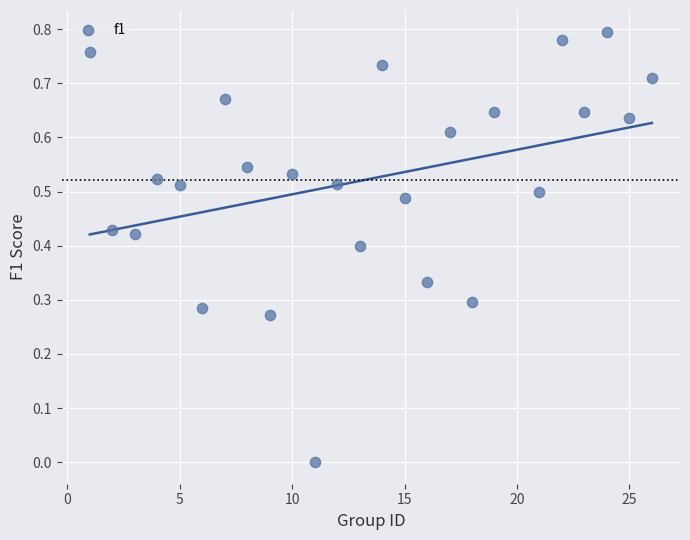

What is the range of X values (max minus min)?

25.0